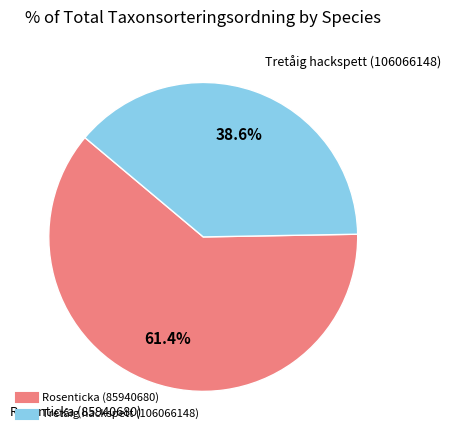

Is there any slice that represents more than half of the pie?

Yes